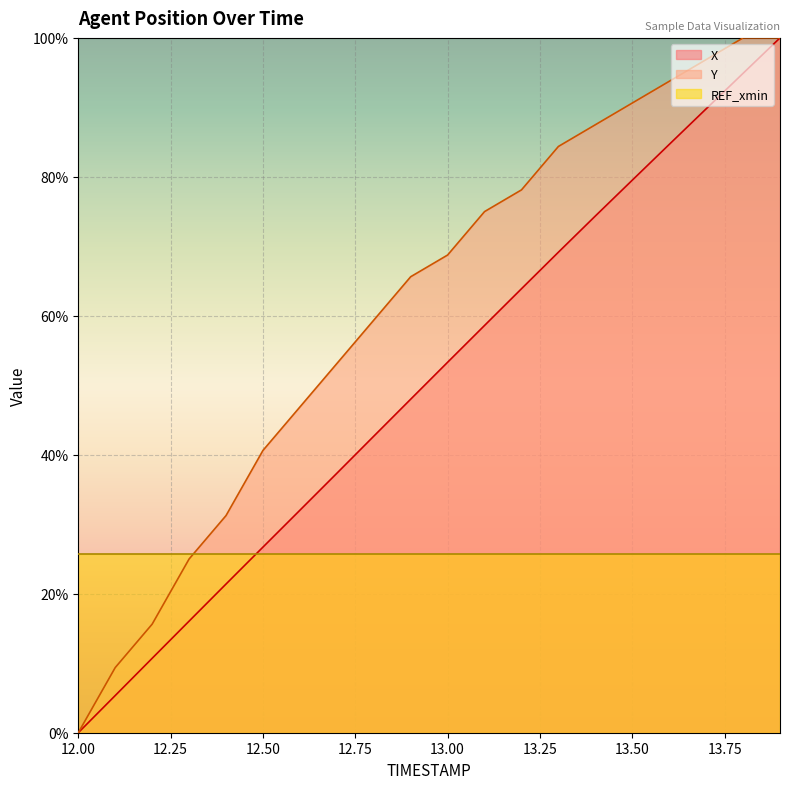

Reading left to right, transcribe all the data shown in this chart.

X: 12.0=0.0	12.1=5.3	12.2=10.7	12.3=16.1	12.4=21.4	12.5=26.7	12.6=32.0	12.7=37.3	12.8=42.7	12.9=48.0	13.0=53.3	13.1=58.6	13.2=63.9	13.3=69.2	13.4=74.4	13.5=79.5	13.6=84.7	13.7=89.8	13.8=94.9	13.9=100.0
Y: 12.0=0.0	12.1=9.4	12.2=15.6	12.3=25.0	12.4=31.2	12.5=40.6	12.6=46.9	12.7=53.1	12.8=59.4	12.9=65.6	13.0=68.8	13.1=75.0	13.2=78.1	13.3=84.4	13.4=87.5	13.5=90.6	13.6=93.8	13.7=96.9	13.8=100.0	13.9=100.0